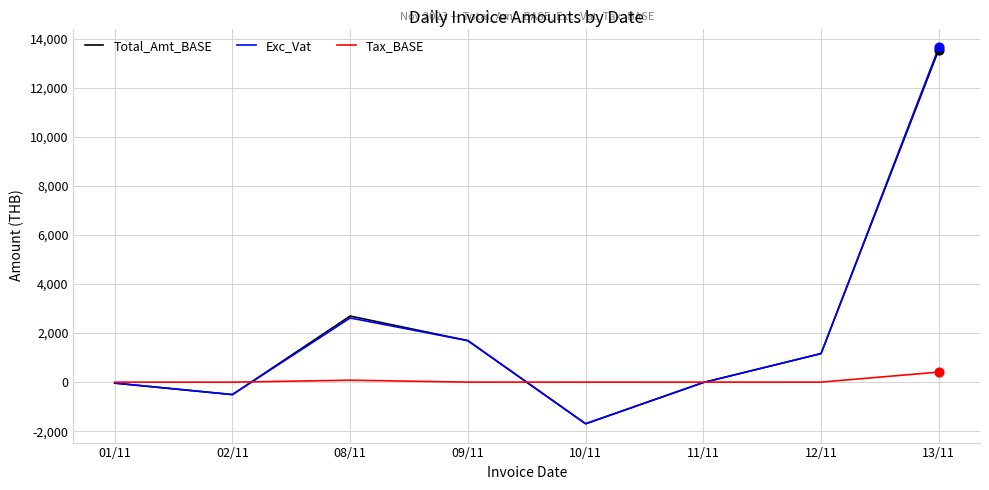

Which series has the largest range (max minus min)?

Exc_Vat